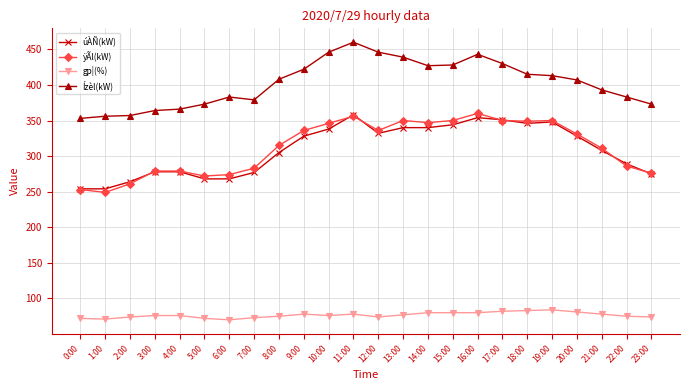

At 5:00, list the series in order from largest to smallest.

Ízèl(kW), ÿÃl(kW), úÀÑ(kW), gp¦(%)